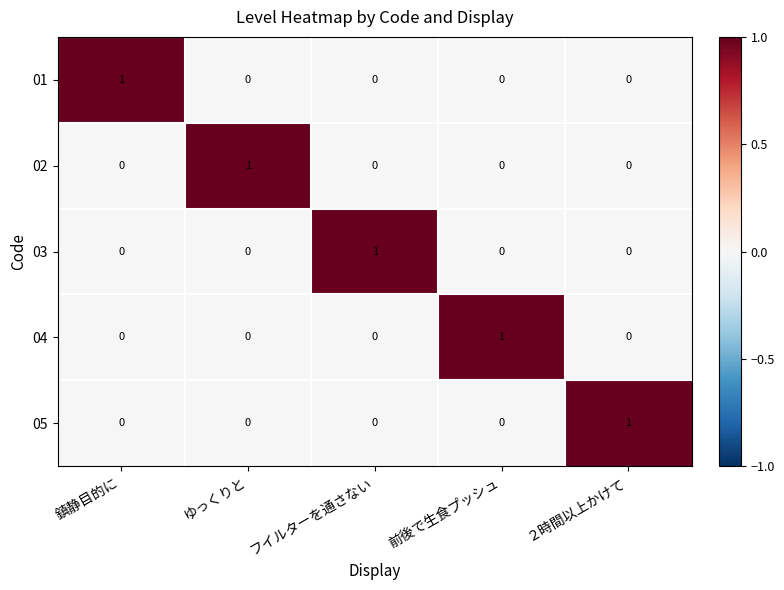

At how many categories does at least one series exceed 0?

5